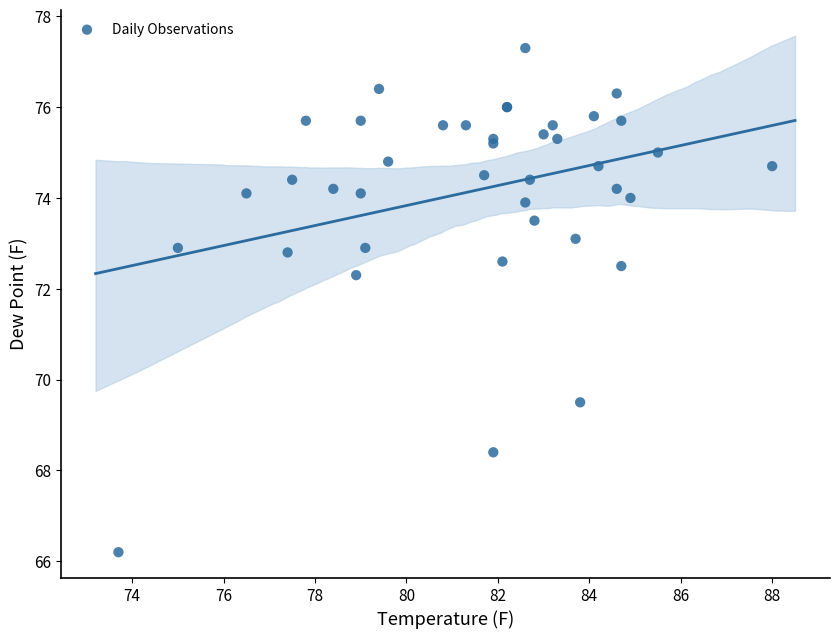

What Y value in the scatter plot is closest to 71?

72.3